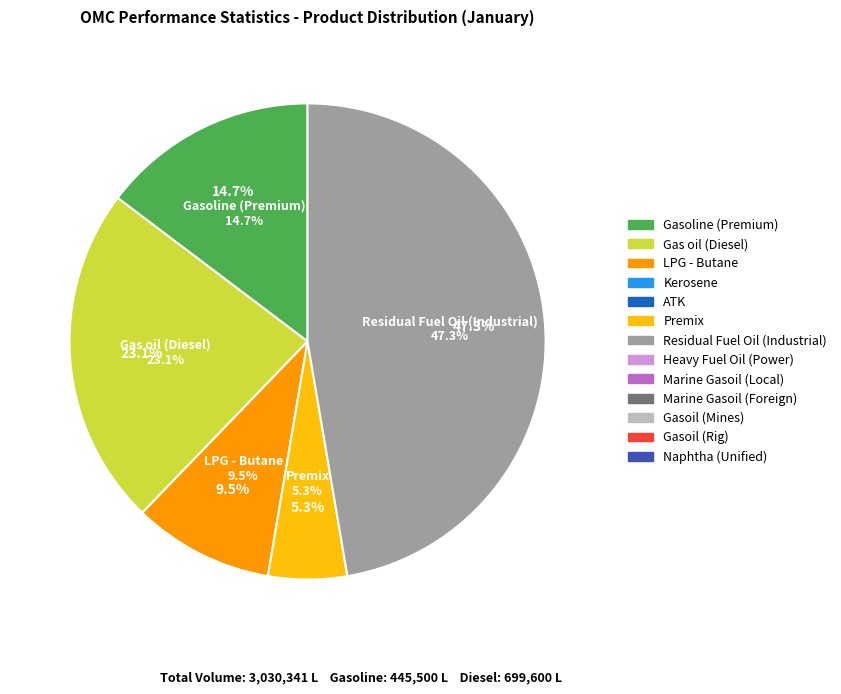

What percentage is the Premix slice, to the nearest percent?

5%